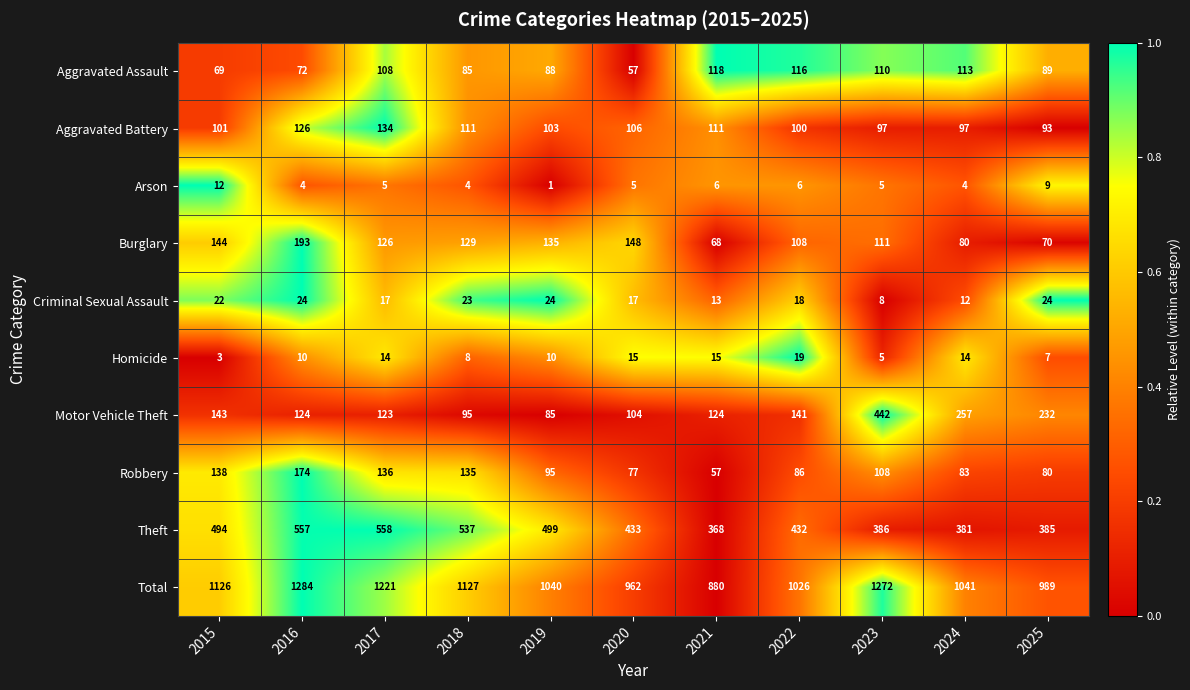

What is the greatest value displayed?

1284